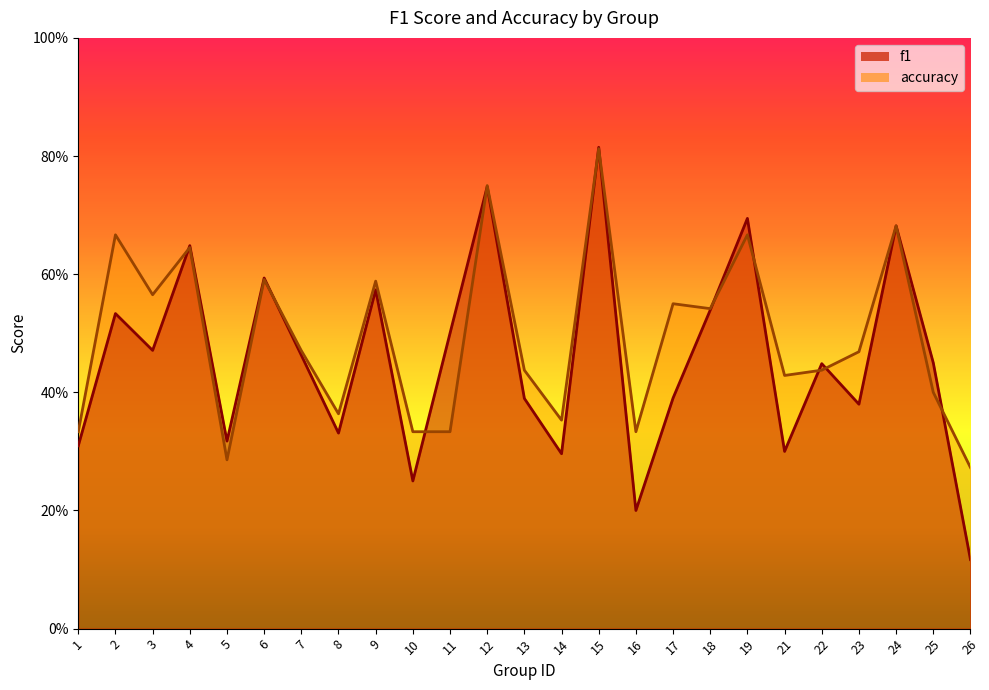

Rank the series at 13 from highest to lowest value.

accuracy, f1